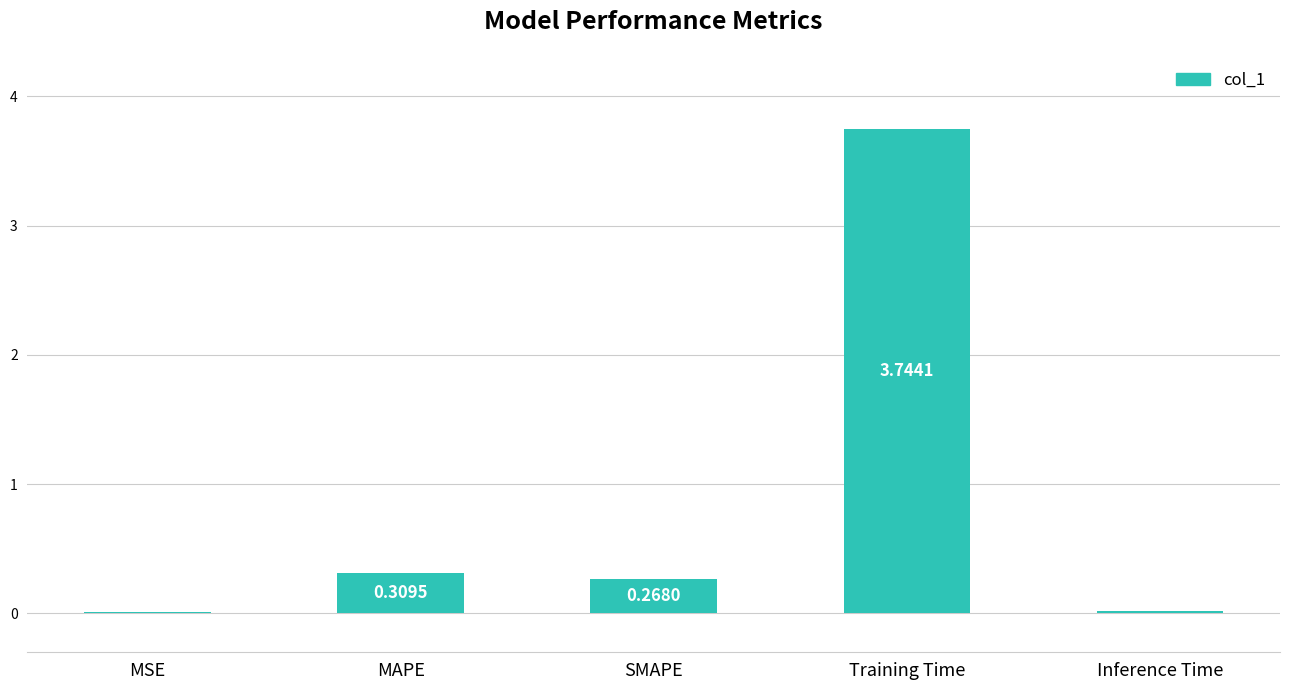

Which category has the highest value across all series?

Training Time